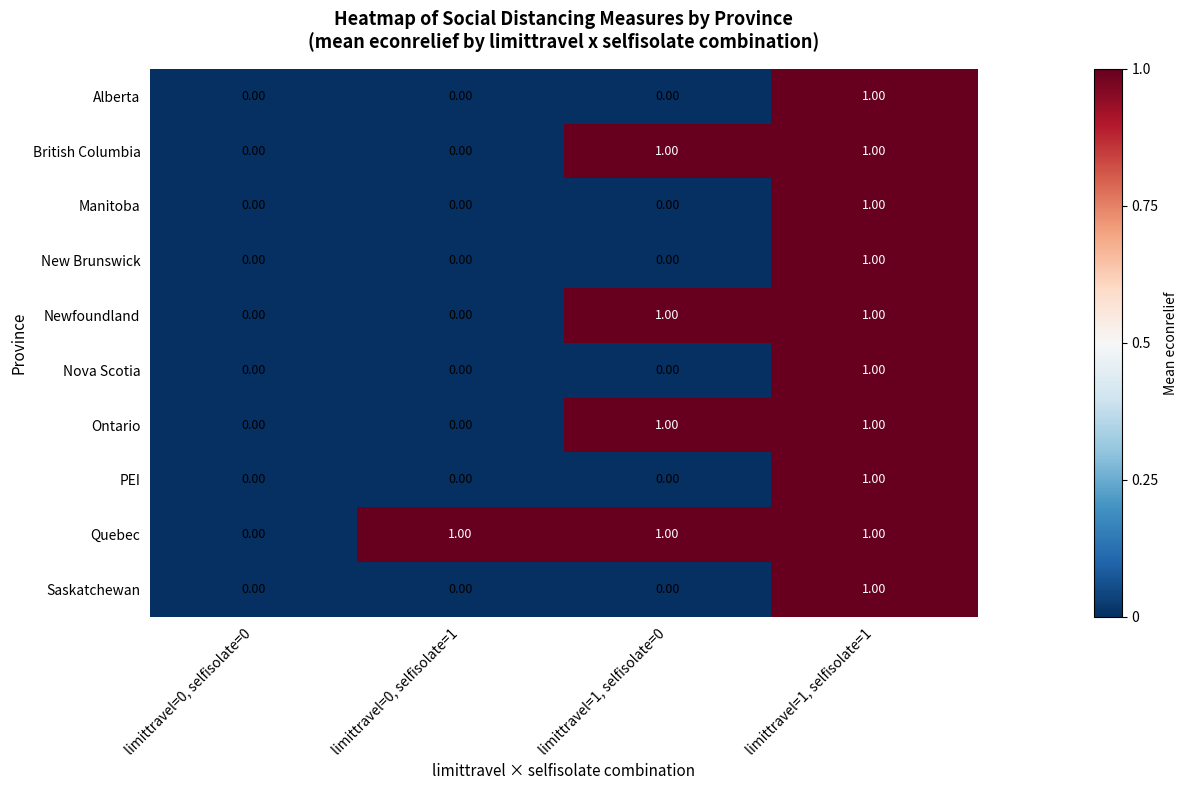

Which series changed the most between limittravel=0, selfisolate=0 and limittravel=0, selfisolate=1?

Quebec